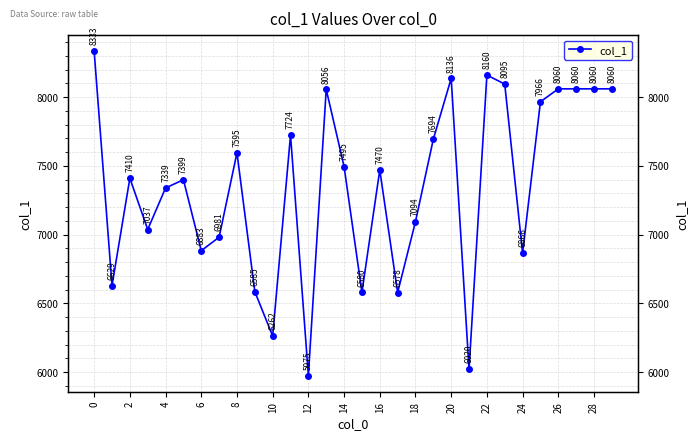

How many interior local peaks (higher than both neighbors) does the data have?

8